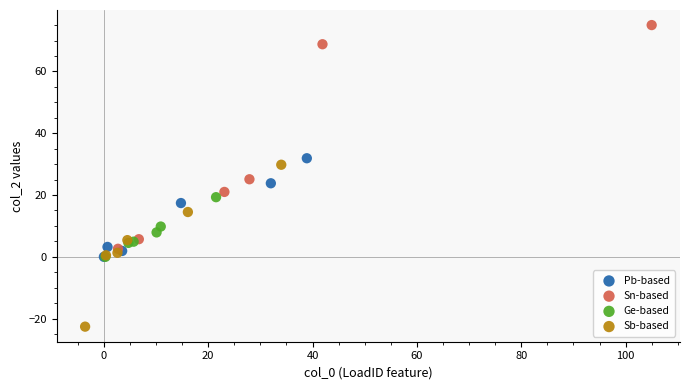

Which series contains the lowest Y value?

Sb-based